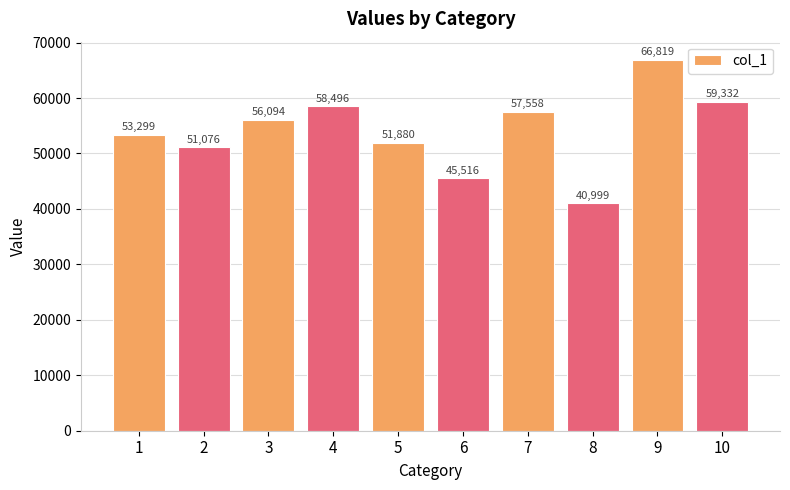

What is the difference between the second highest and second lowest values?

13816.4